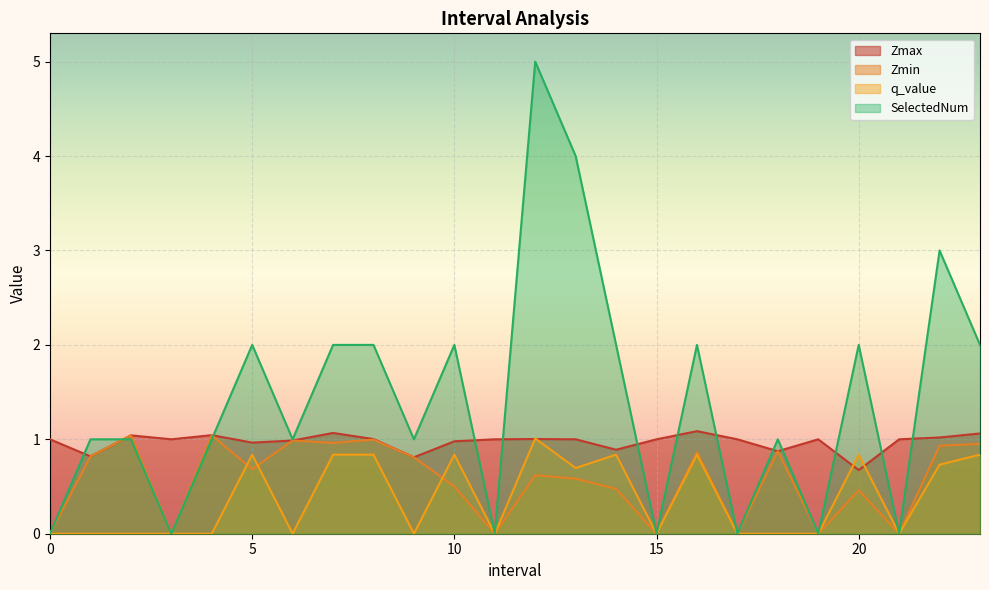

What is the value of the Zmin point at the 17th from the left?

0.9